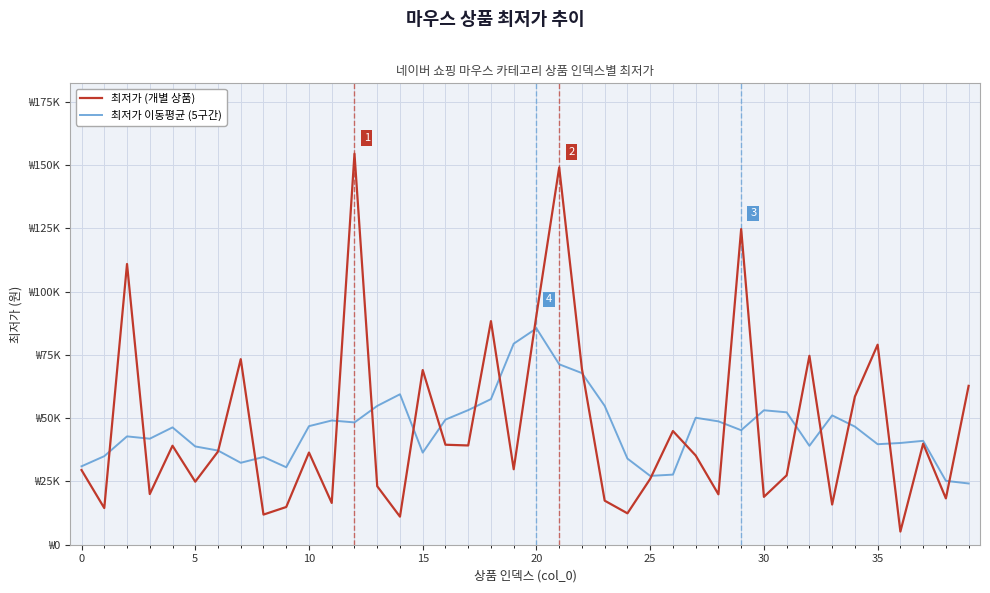

What are all the series names shown in the legend?

최저가 (개별 상품), 최저가 이동평균 (5구간)